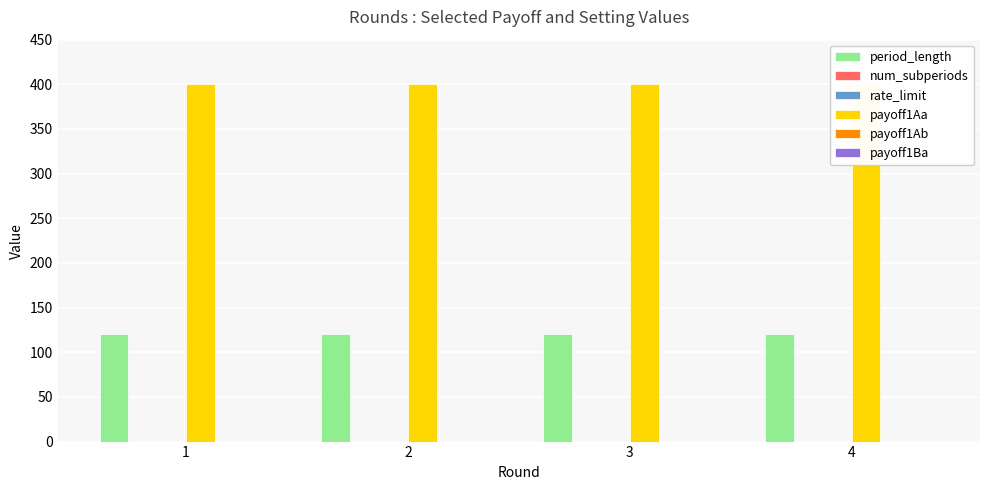

The value of period_length at 1 is 40. True or false?

False